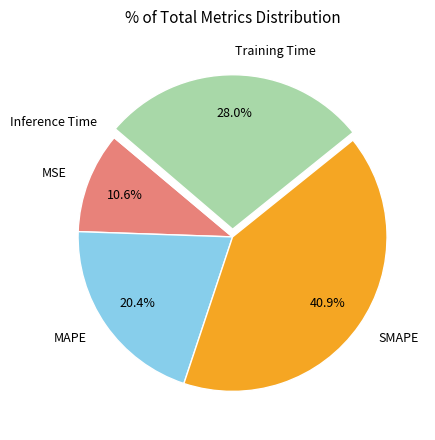

What is the ratio of the value at Training Time to the value at MAPE?

1.4